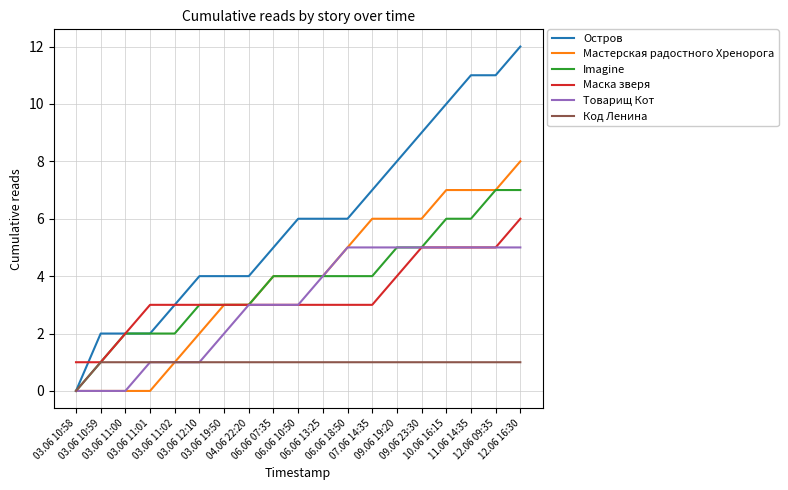

What is the maximum value shown in the chart?

12